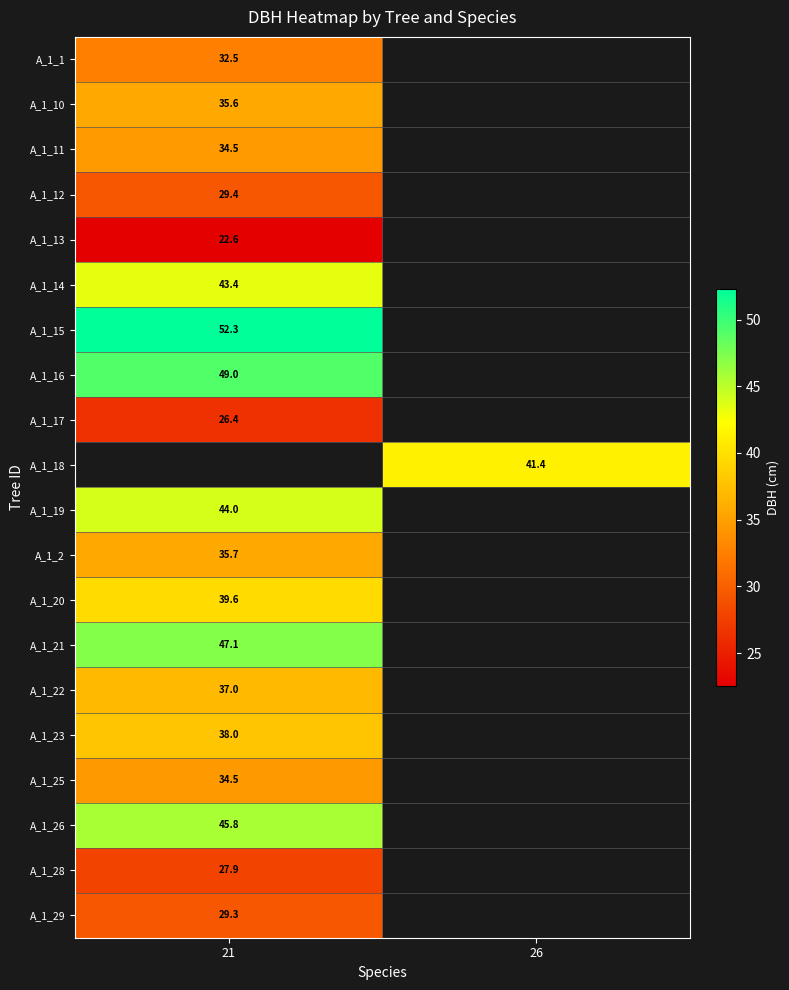

The A_1_18 series shows 41.4 at 26. True or false?

True